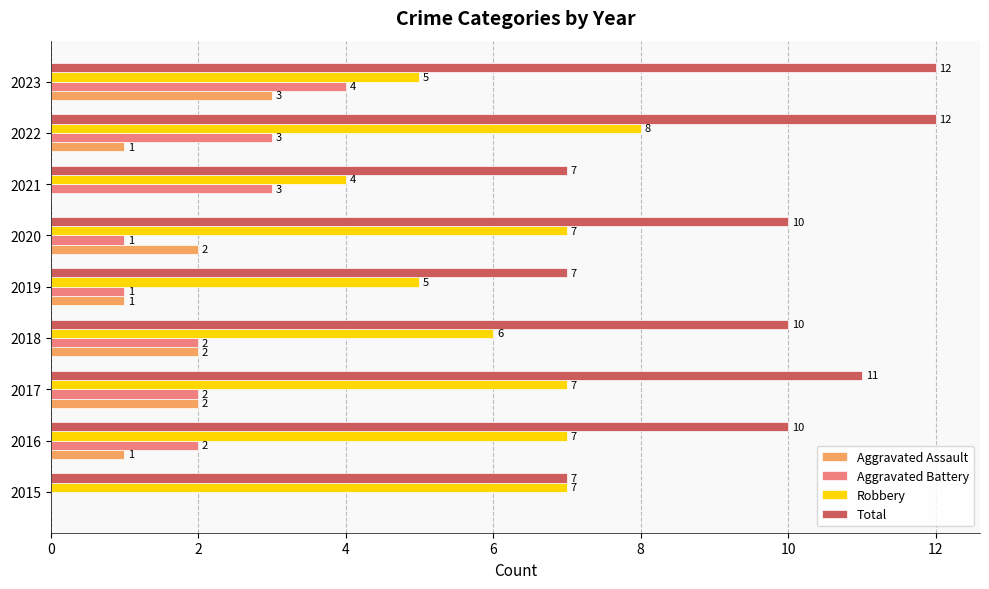

Which series changed the most between 2018 and 2021?

Total